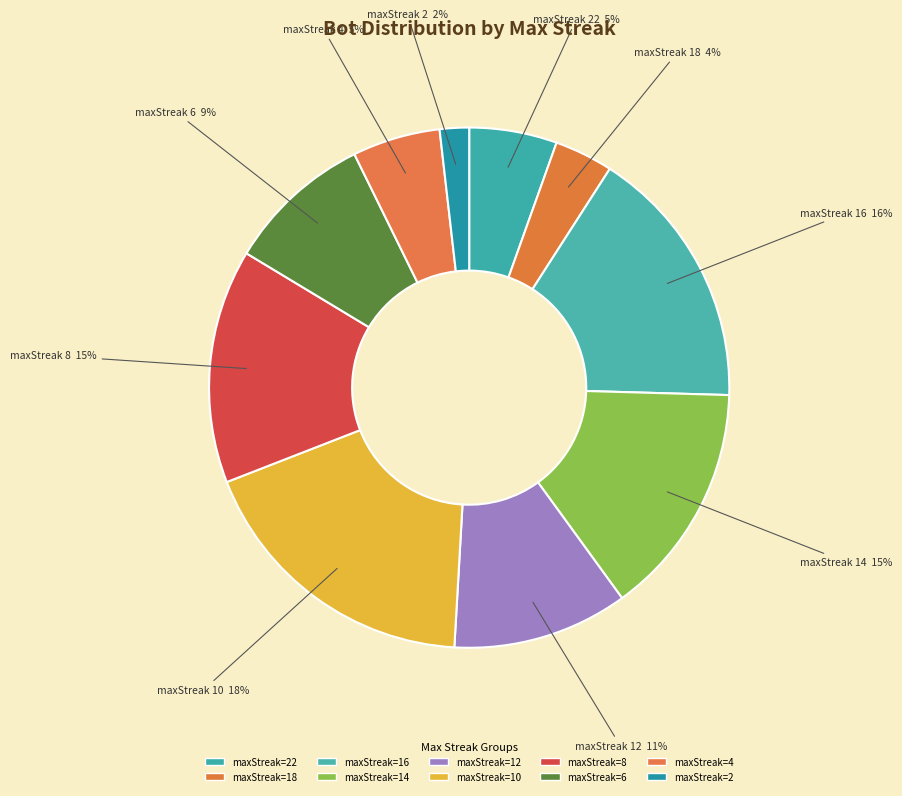

Count the number of slices in the pie.

10